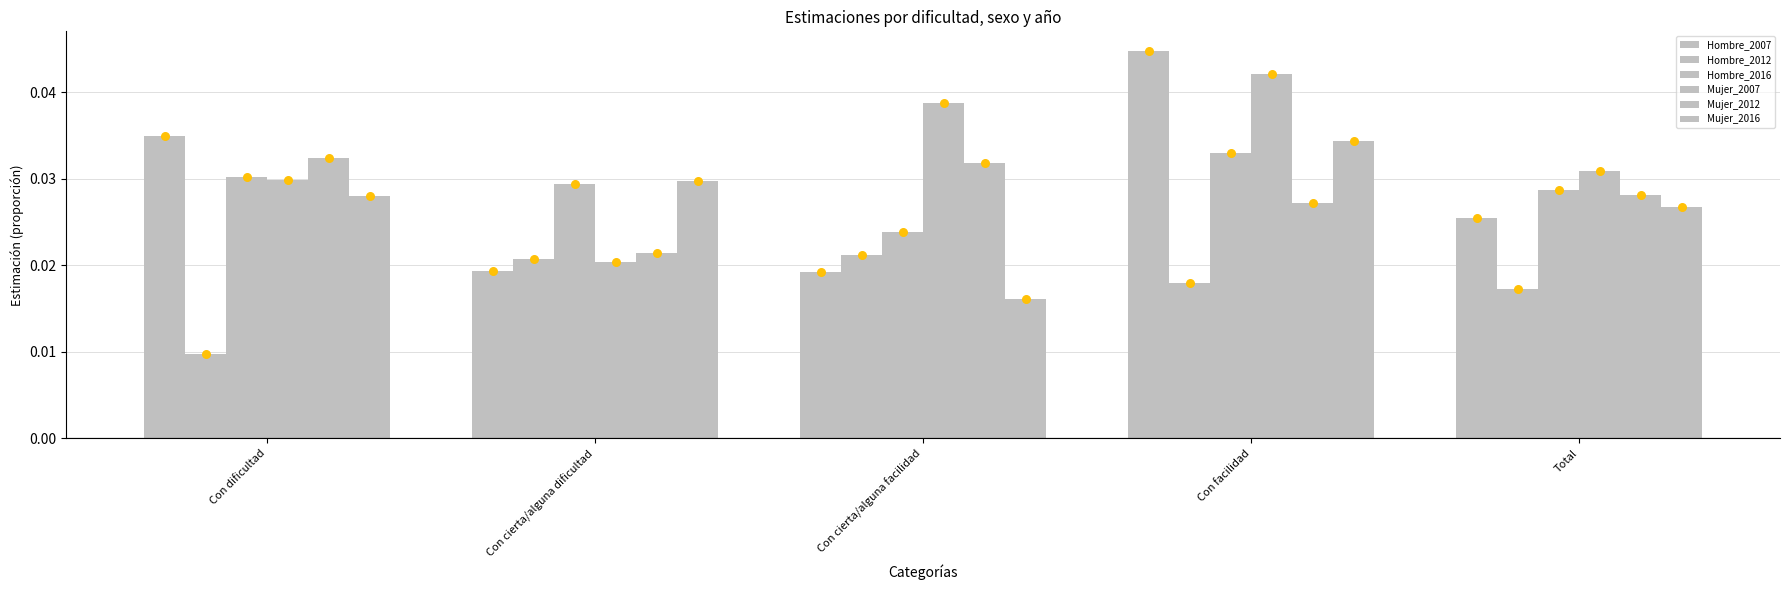

At how many categories does at least one series exceed 0?

5